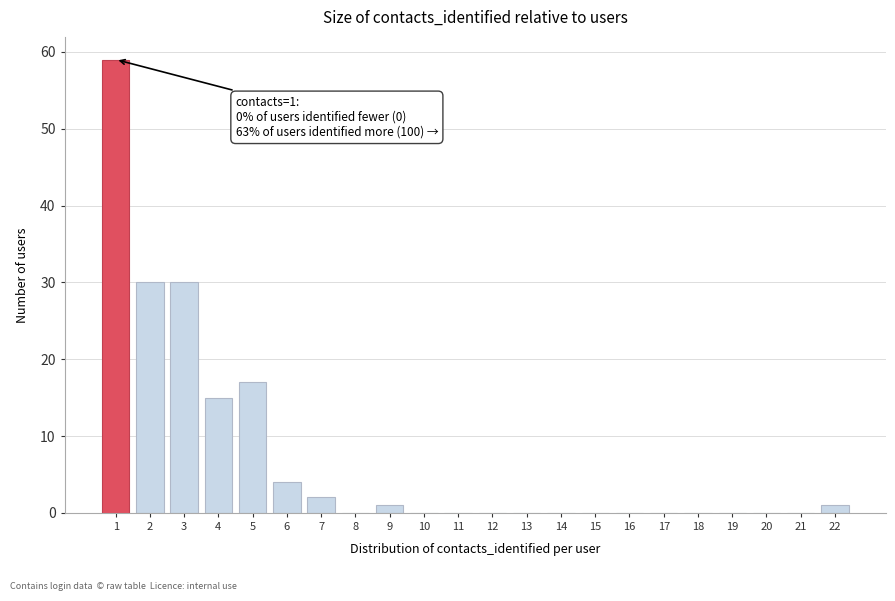

Reading left to right, what are all the values shown in this chart?

1=59	2=30	3=30	4=15	5=17	6=4	7=2	8=0	9=1	10=0	11=0	12=0	13=0	14=0	15=0	16=0	17=0	18=0	19=0	20=0	21=0	22=1